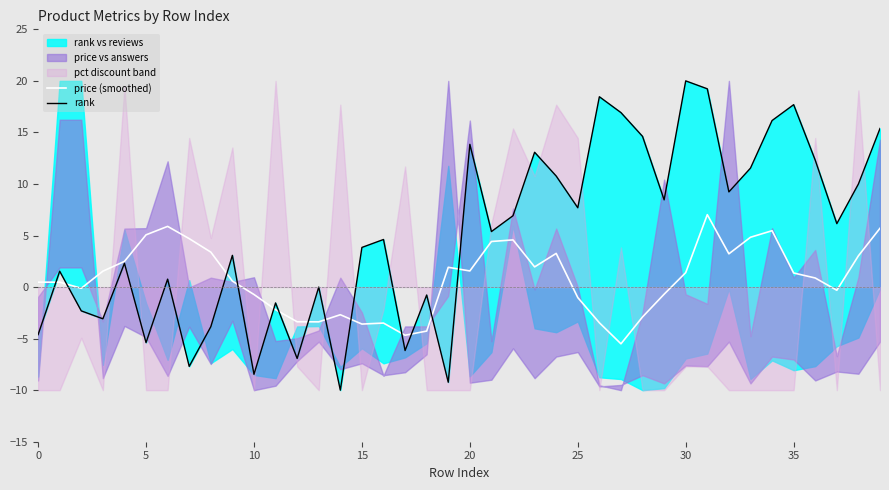

List the series in order of their overall mean, highest first.

rank, price (smoothed)